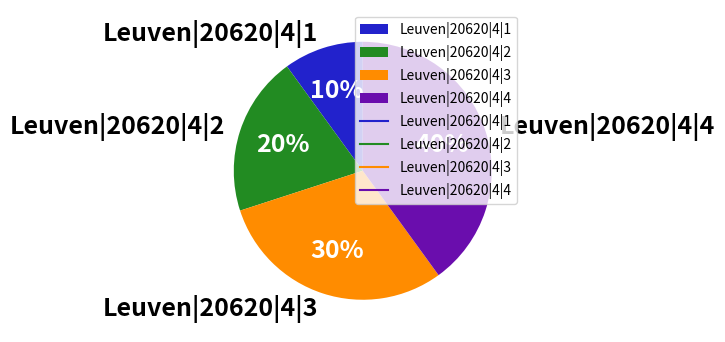

Which slice is the largest?

Leuven|20620|4|4